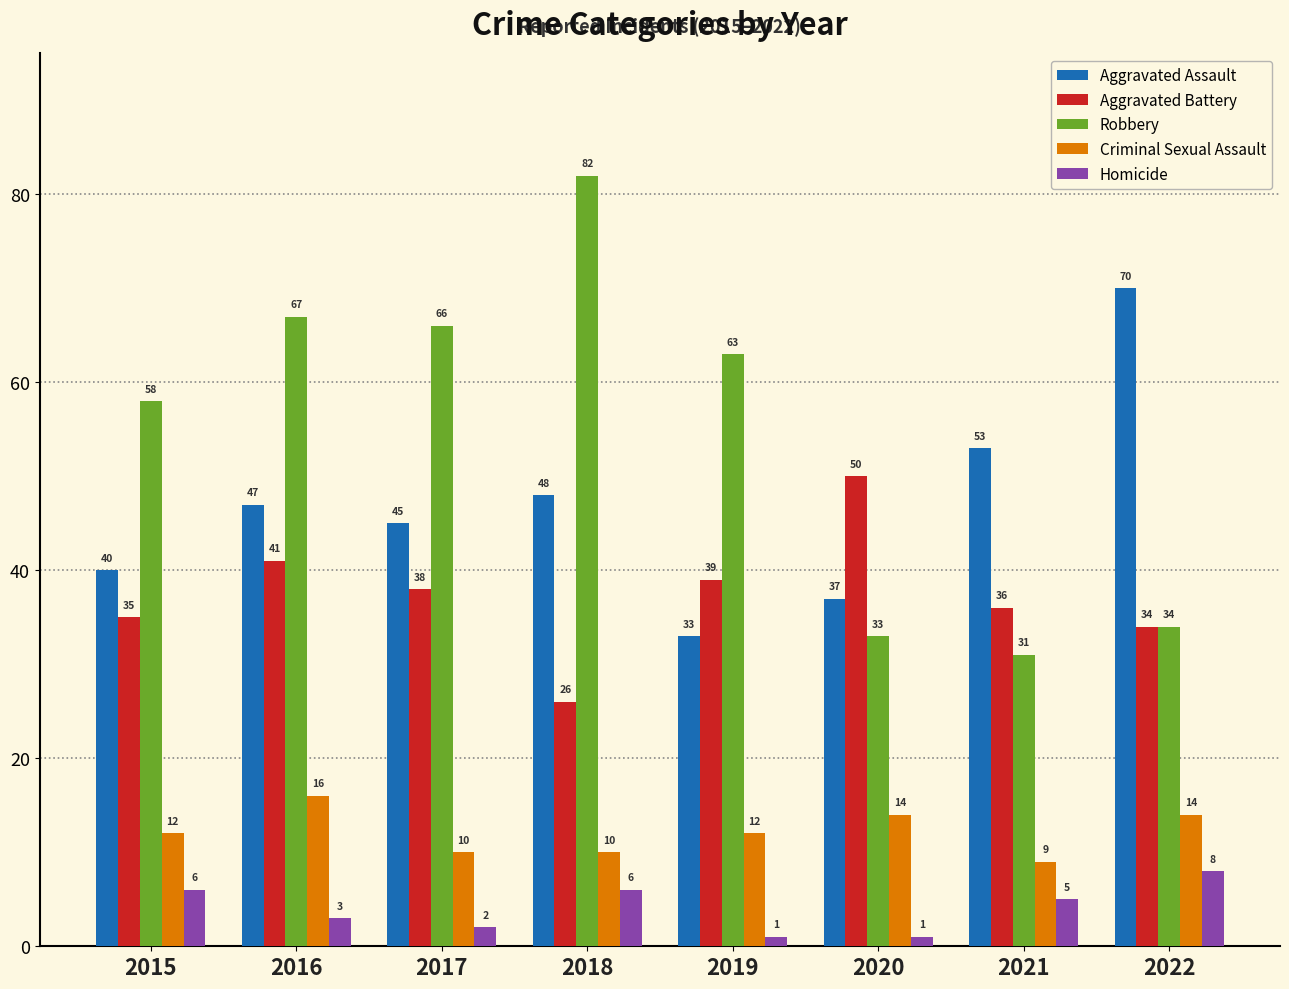

Which category has the highest value in the Robbery series?

2018